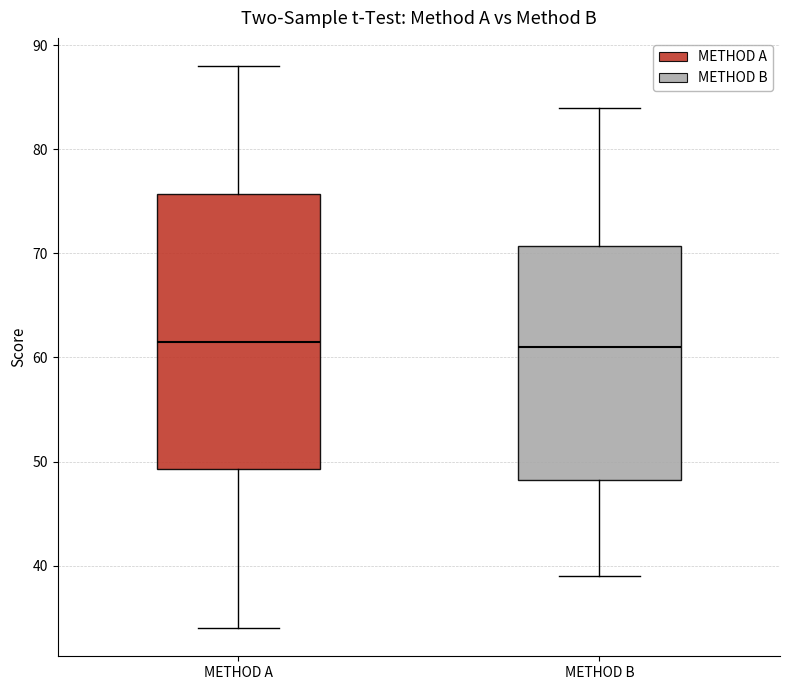

Where is the upper edge of the box for METHOD B on the y-axis? The values are not printed on the chart, so give them approximately, as read against the axis.

71